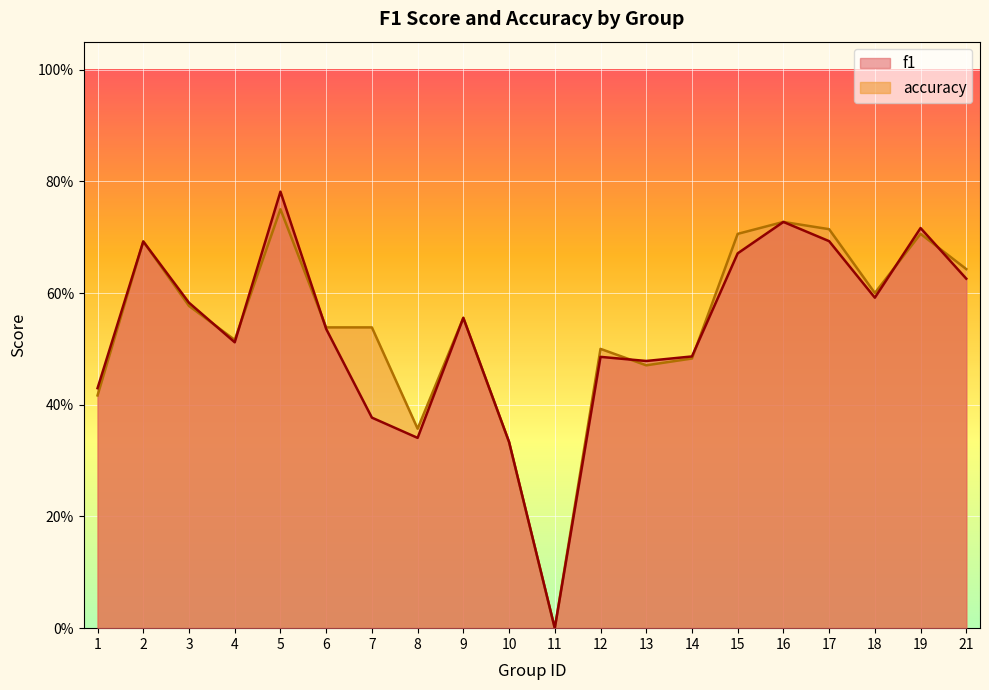

How many times do accuracy and f1 cross each other?

7